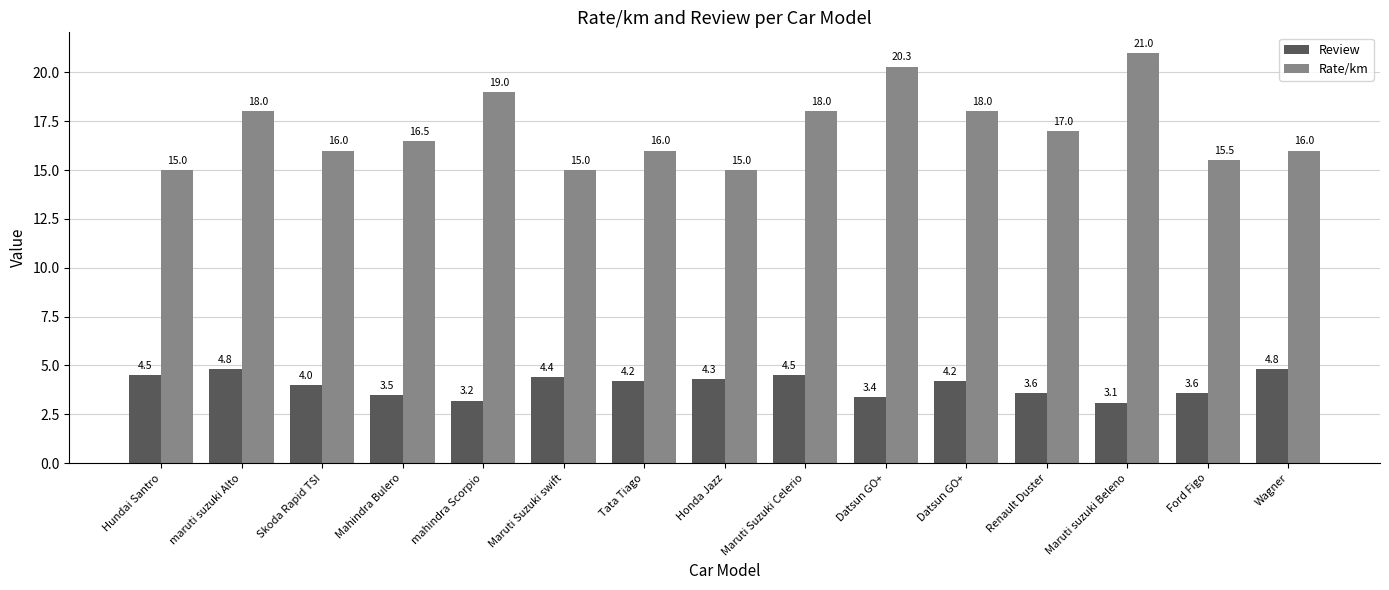

What is the lowest value of the Rate/km series?

15.0